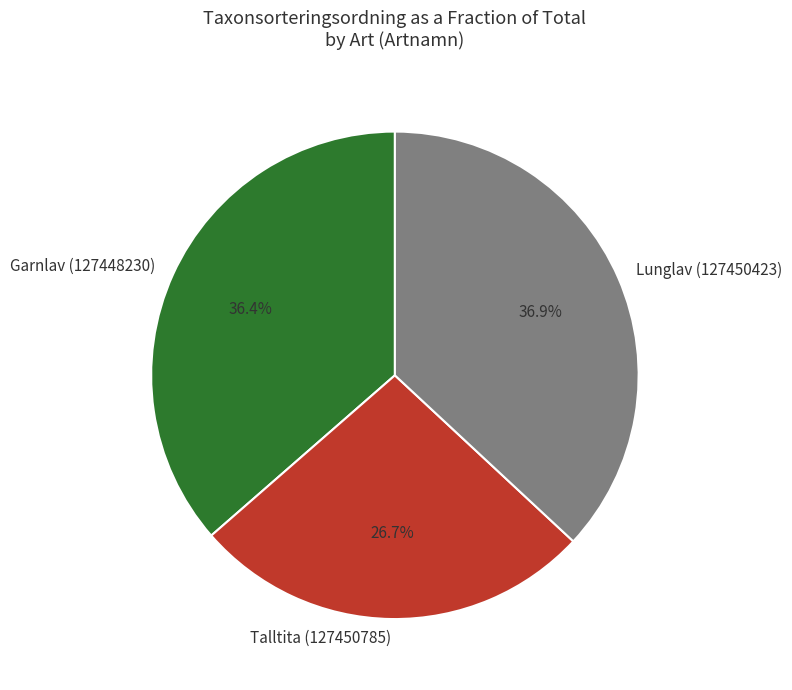

To the nearest percent, what is the difference between the largest and smallest slice percentages?

10%